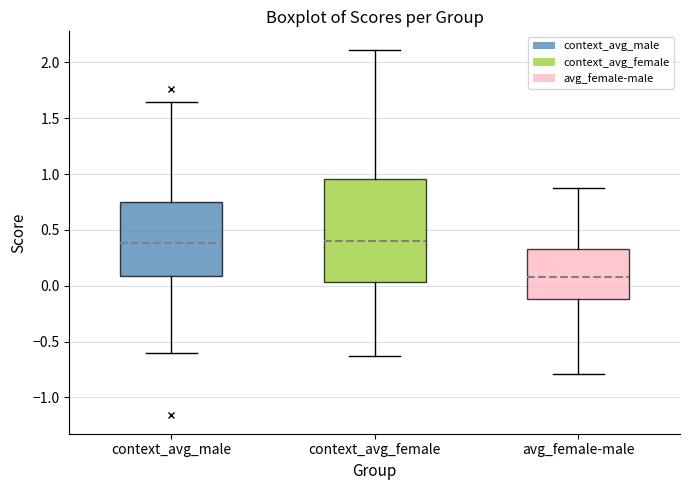

Reading left to right, transcribe this box plot: for each box, give where its median line is, the range the box spans, and where its two whiskers end, as read against the y-axis. The values are not printed on the chart, so give them approximately, as read against the axis.

context_avg_male: median 0.40, box 0.10 to 0.75, whiskers -0.60 to 1.65
context_avg_female: median 0.40, box 0.05 to 0.95, whiskers -0.65 to 2.10
avg_female-male: median 0.10, box -0.10 to 0.35, whiskers -0.80 to 0.90